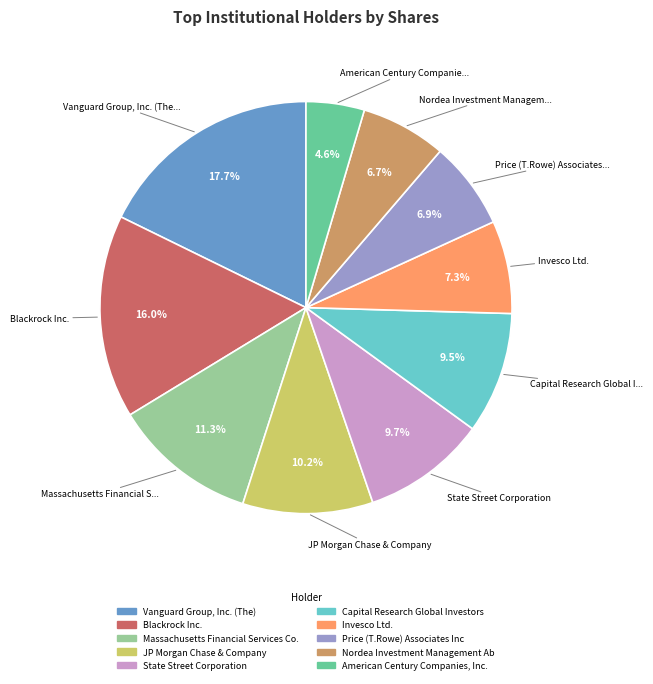

What is the ratio of the value at Price (T.Rowe) Associates Inc to the value at Vanguard Group, Inc. (The)?

0.4